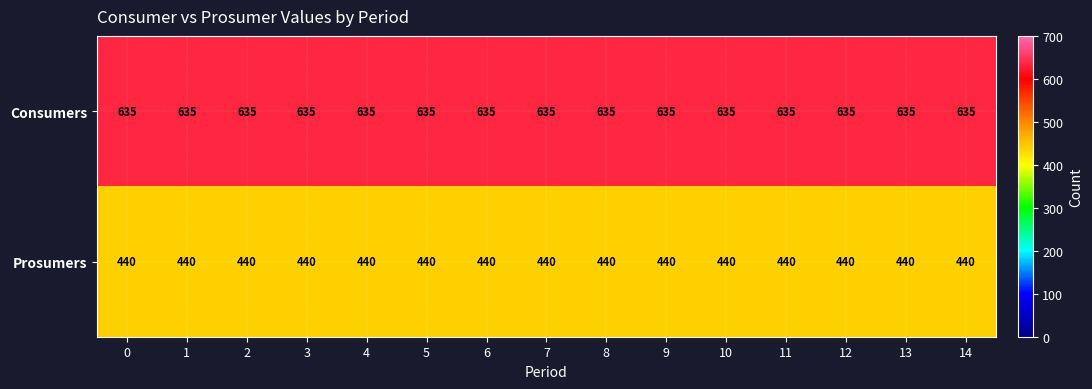

Rank the series by their average value, from lowest to highest.

Prosumers, Consumers